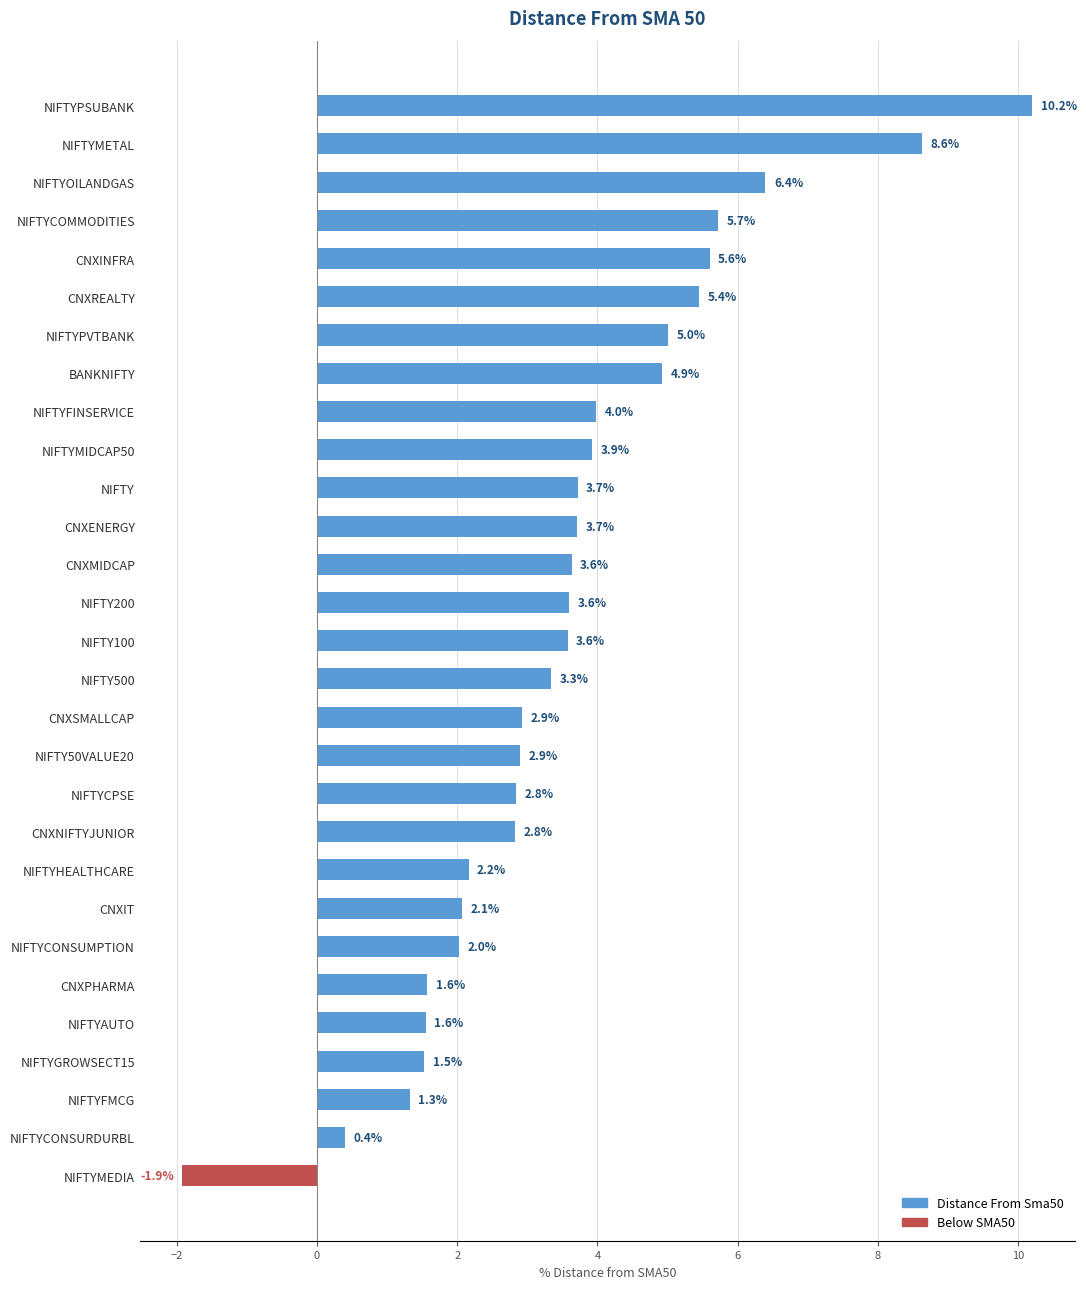

What is the label of the 9th bar from the bottom?

NIFTYHEALTHCARE